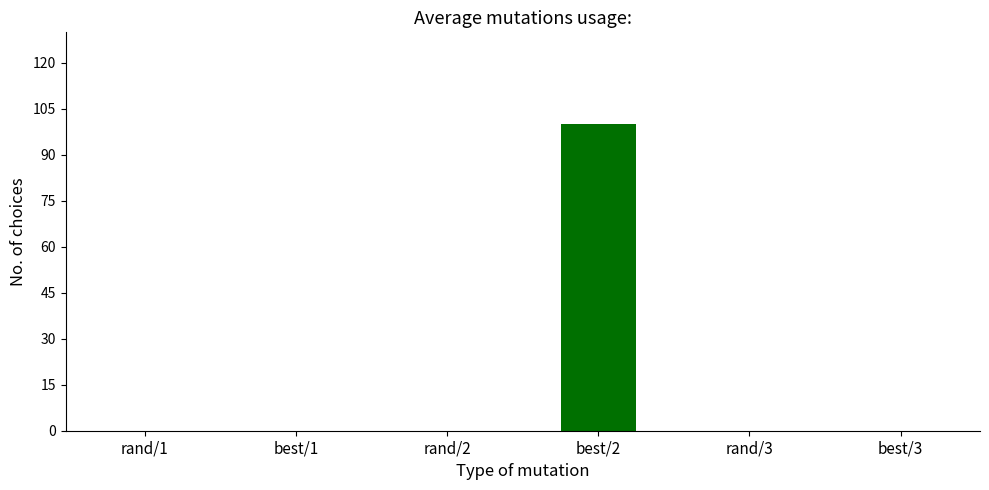

What is the difference between the values at best/1 and best/2?

100